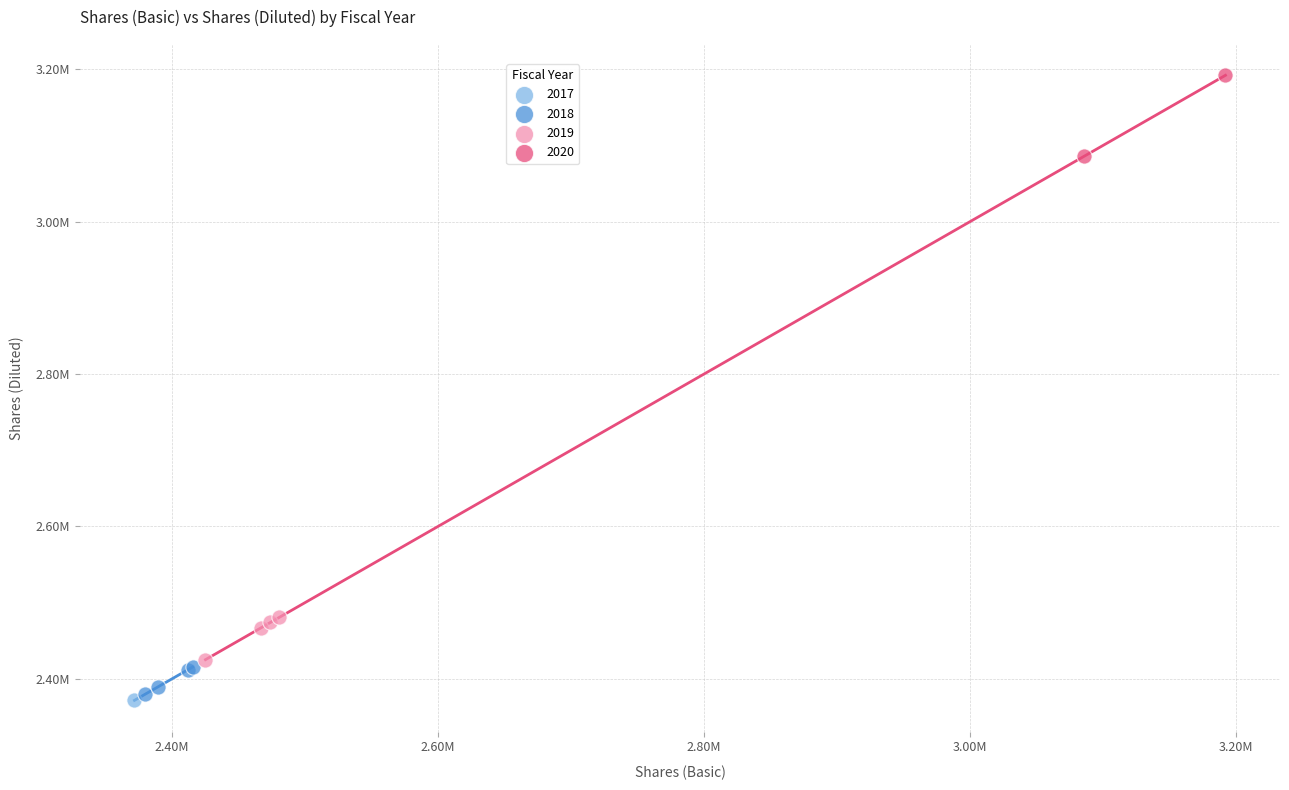

What are all the series names shown in the legend?

2017, 2018, 2019, 2020